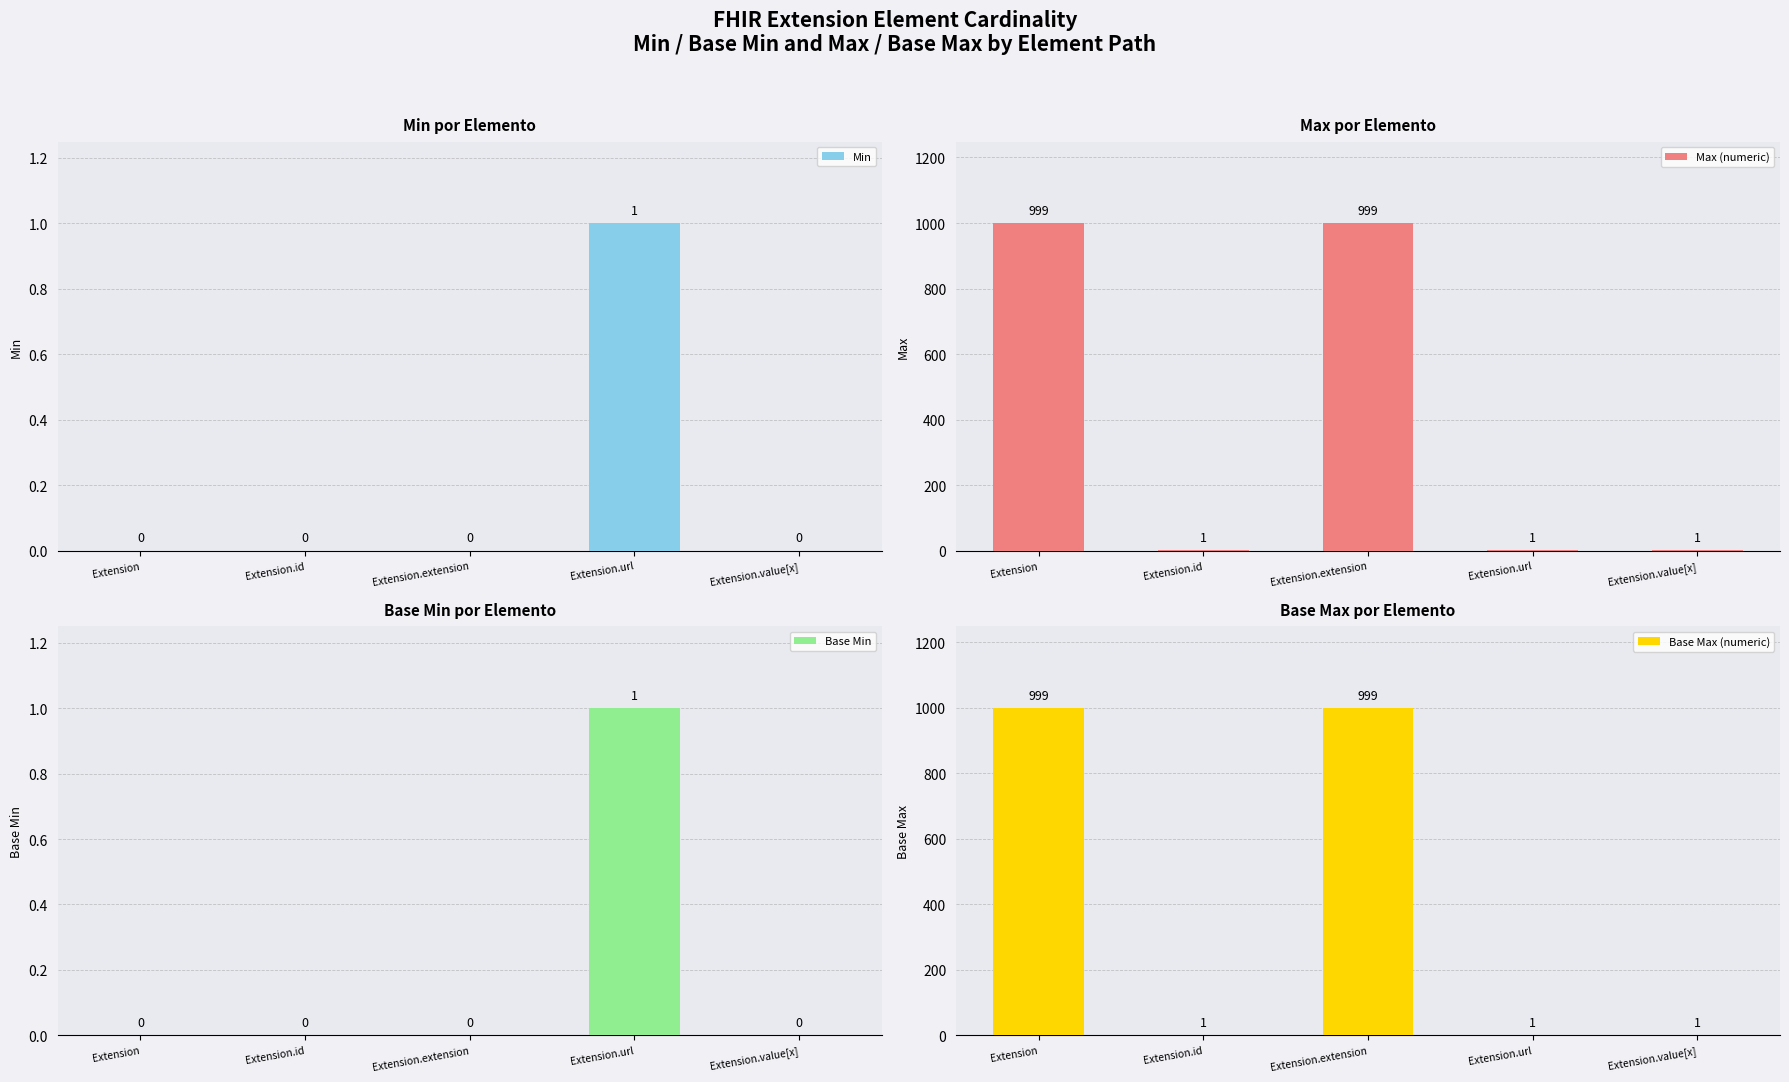

Reading left to right, what are all the values shown in this chart?

Min: 0	0	0	1	0
Max (numeric): 999	1	999	1	1
Base Min: 0	0	0	1	0
Base Max (numeric): 999	1	999	1	1